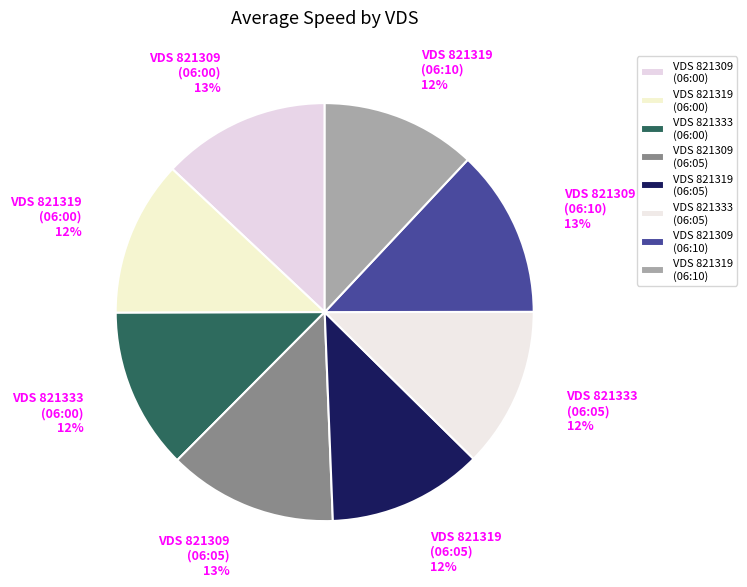

To the nearest percent, what portion does VDS 821333 (06:00) 12% represent?

12%